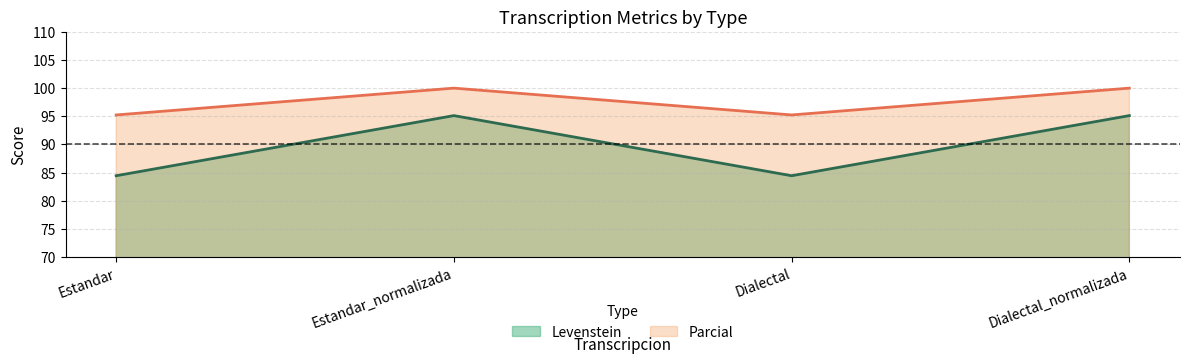

At which label does Levenstein first exceed 95?

Estandar_normalizada